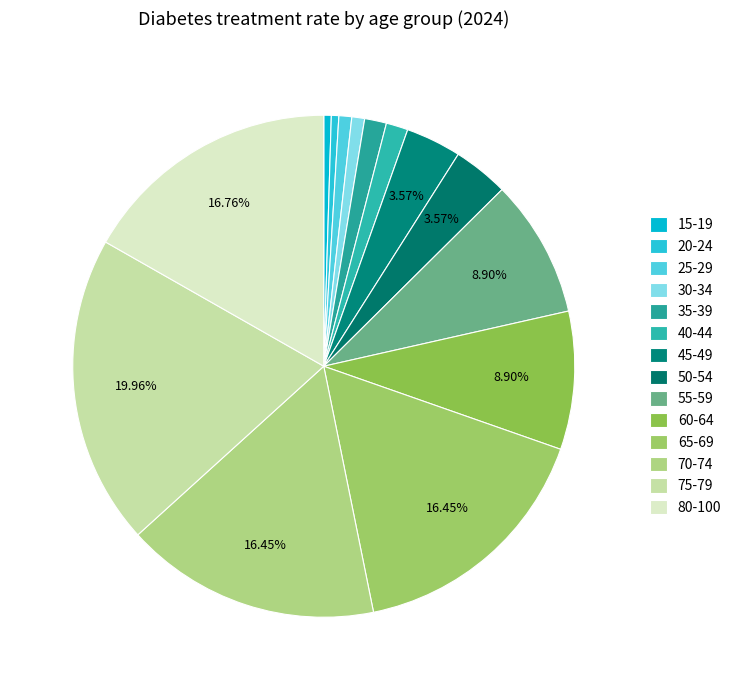

Which slice is the largest?

75-79